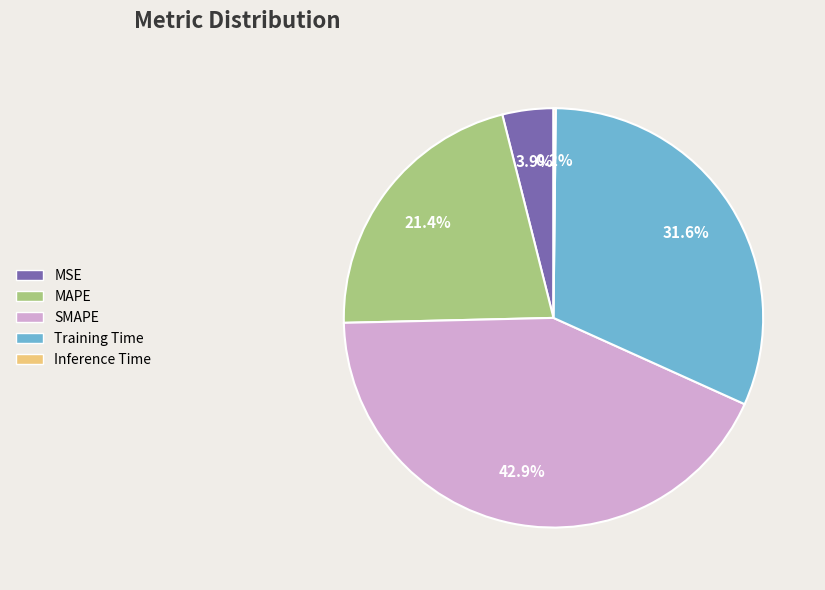

Does Training Time account for over 50% of the chart?

No